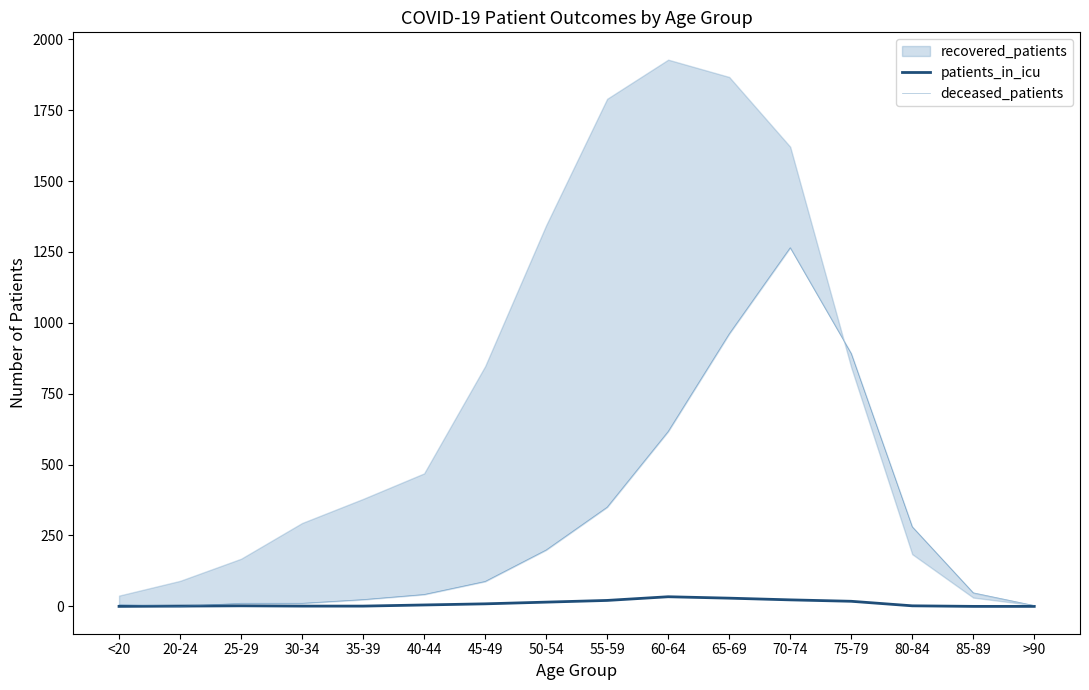

What is the spread (max minus min) of values at 35-39?

23